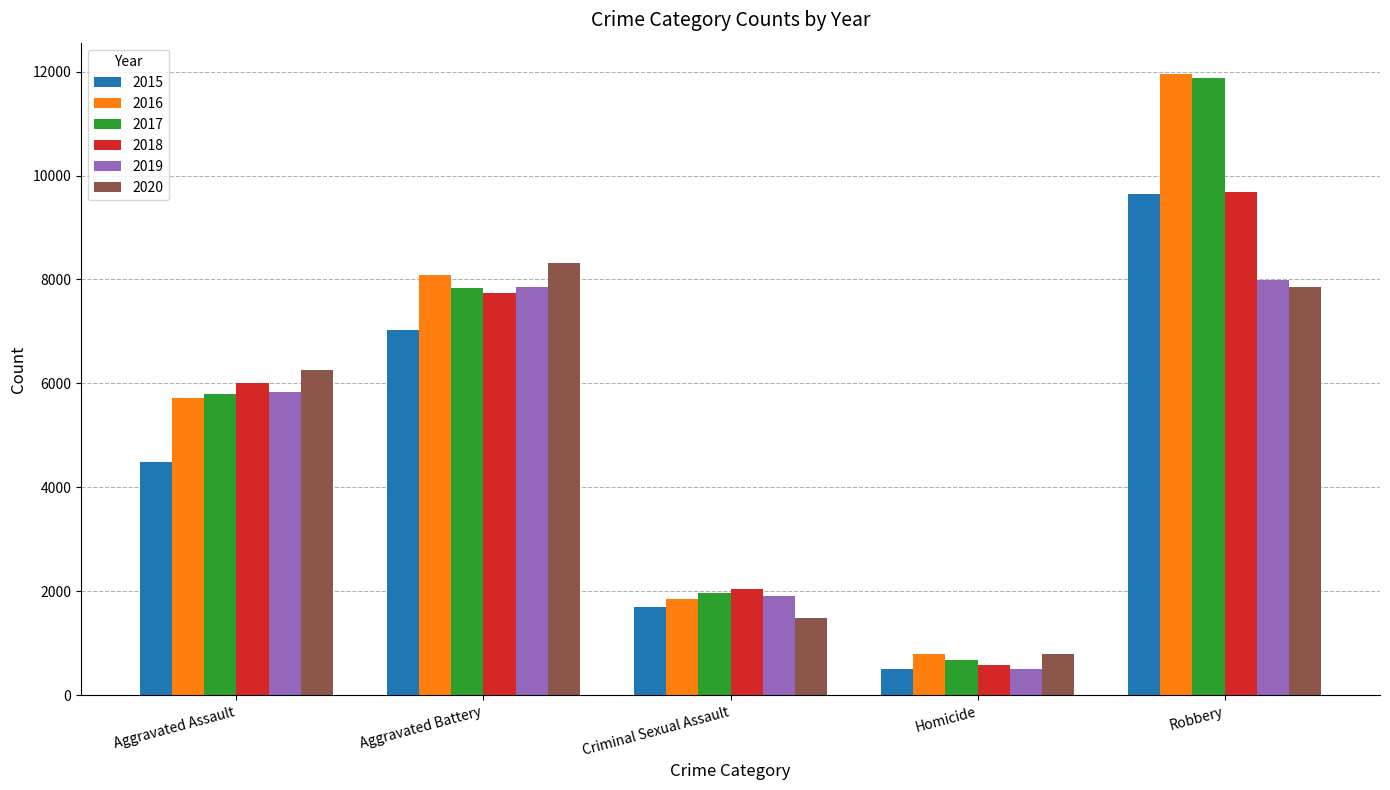

Rank the categories by 2018 value from highest to lowest.

Robbery, Aggravated Battery, Aggravated Assault, Criminal Sexual Assault, Homicide